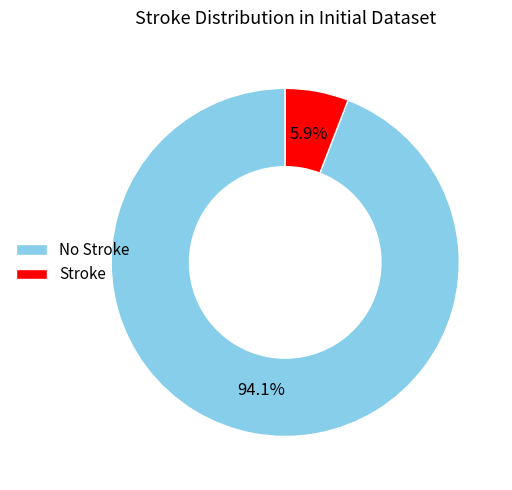

Is there a majority slice in this chart?

Yes